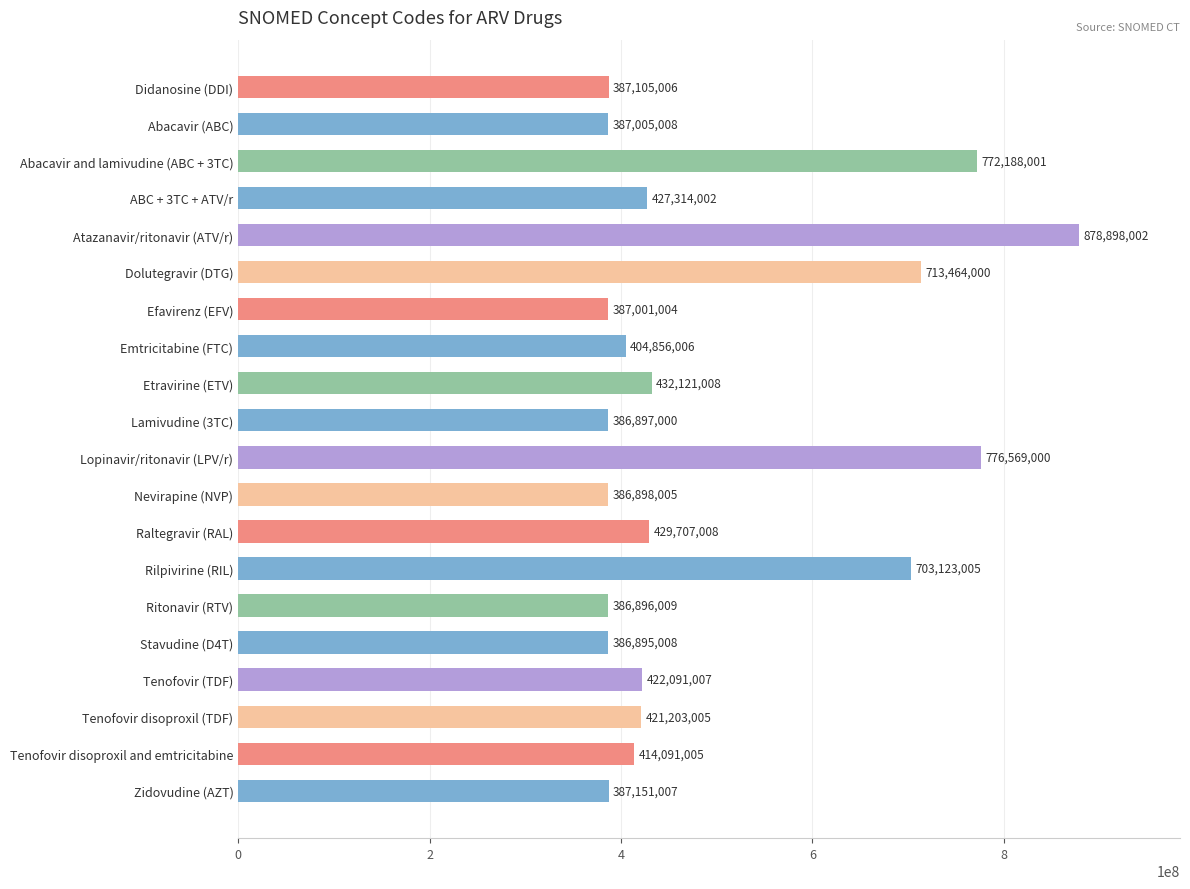

Does the chart contain stacked bars?

No